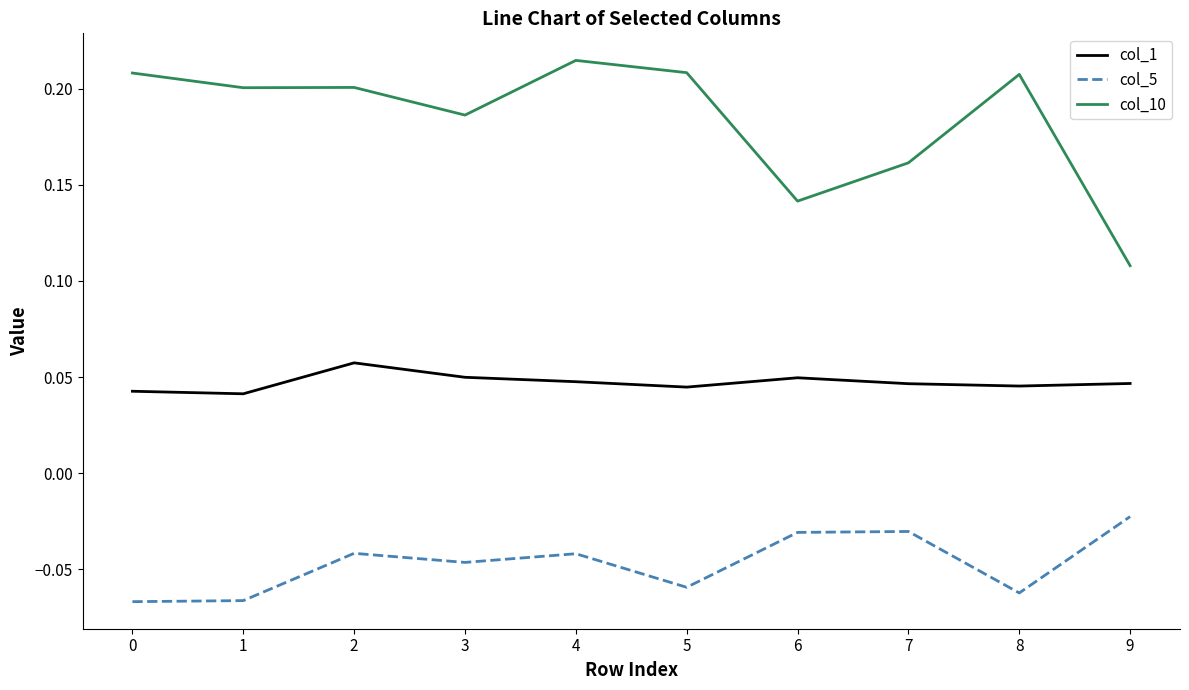

True or false: col_5 and col_10 intersect in this chart.

False